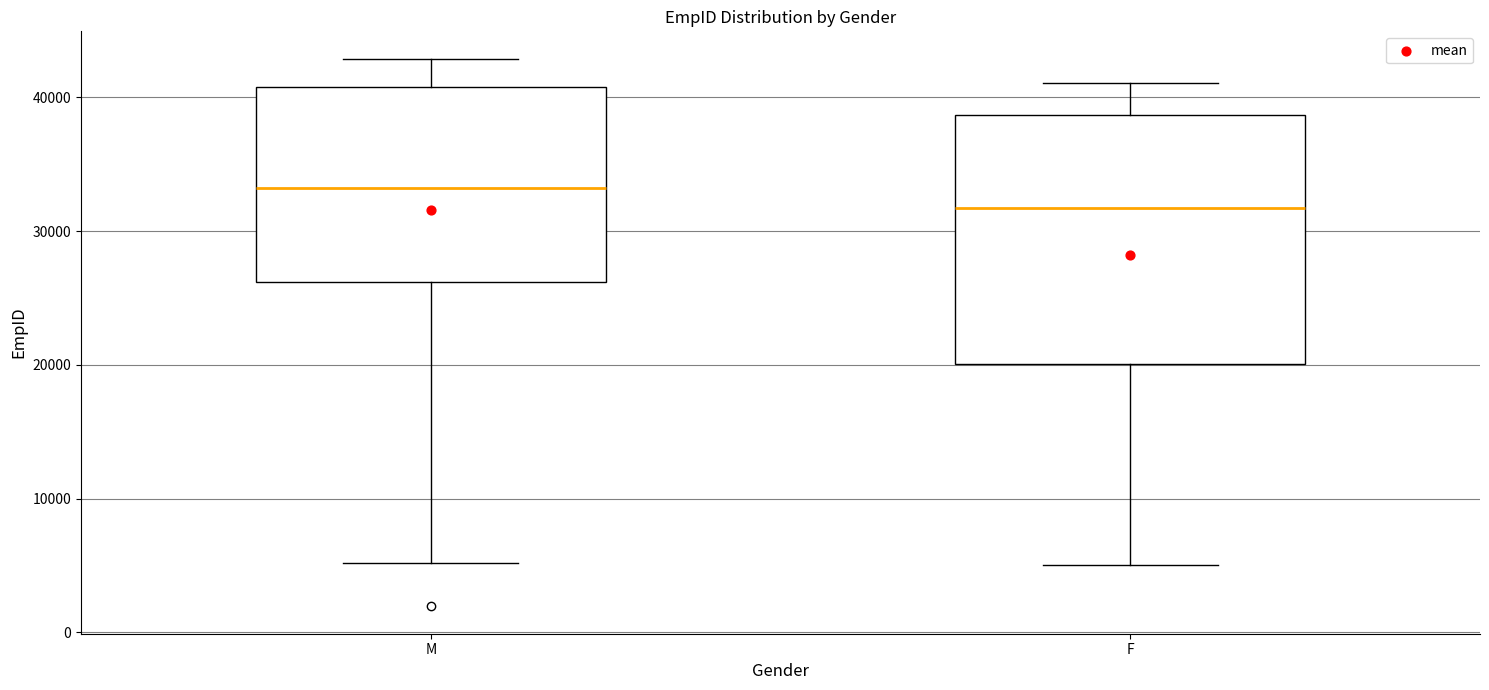

Where is the lower edge of the box for F on the y-axis? The values are not printed on the chart, so give them approximately, as read against the axis.

20000